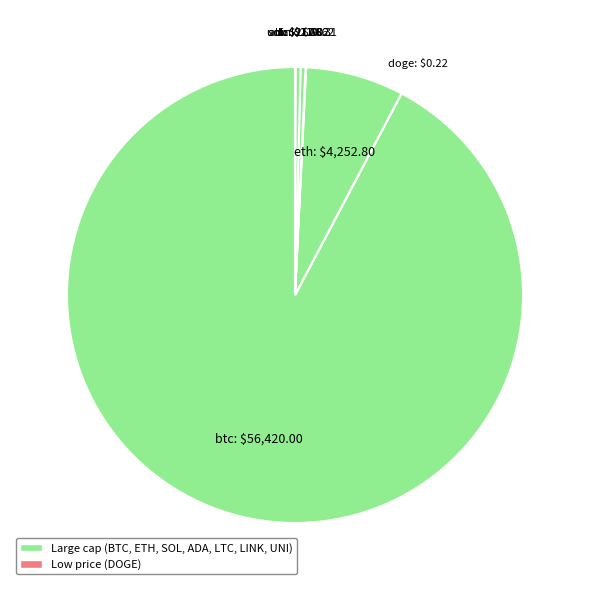

Count the number of slices in the pie.

8